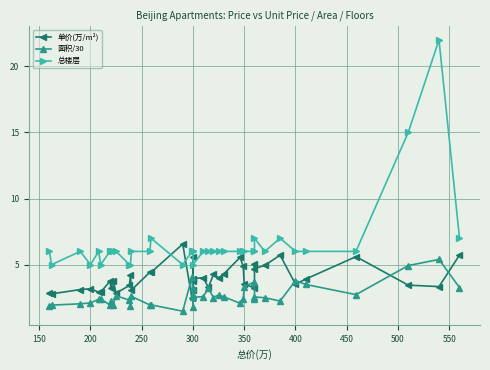

Which series has the largest total across all categories?

总楼层